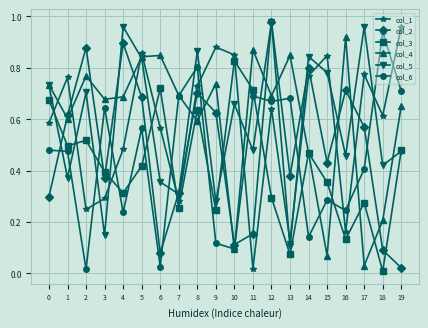

Which series changed the most between 5 and 7?

col_1